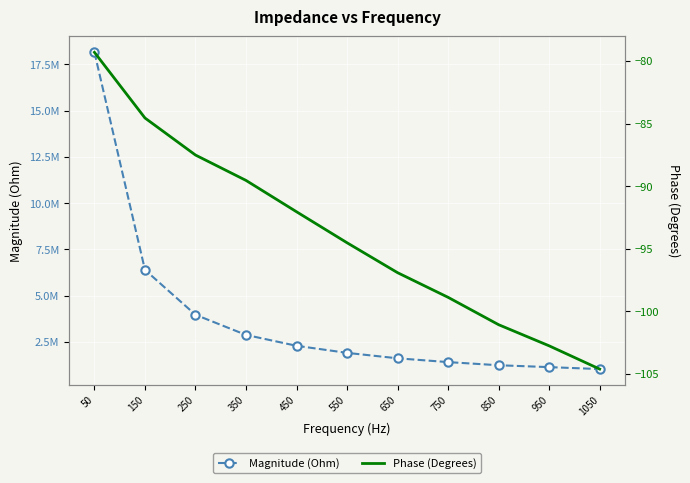

Is the value of Magnitude (Ohm) at 750 greater than the value of Phase (Degrees) at 850?

Yes